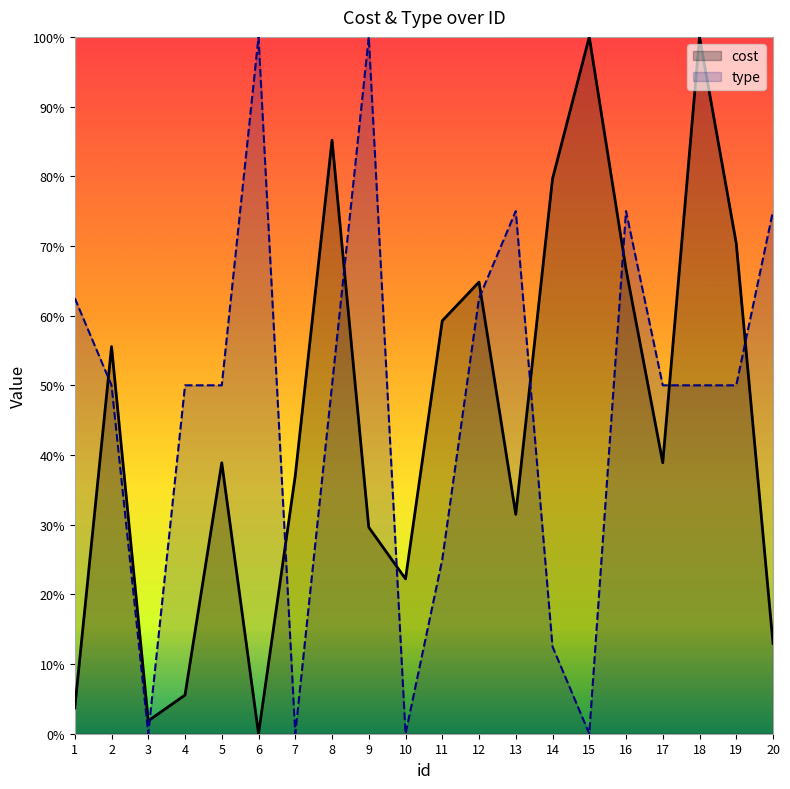

What value does the type series have at 18?

50.0